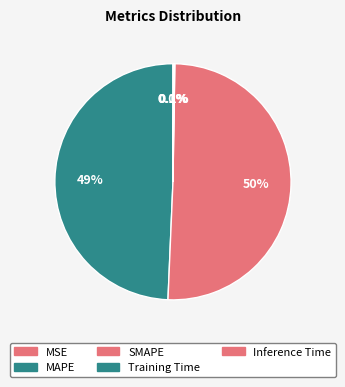

Combined, do MAPE and SMAPE account for over 50%?

Yes